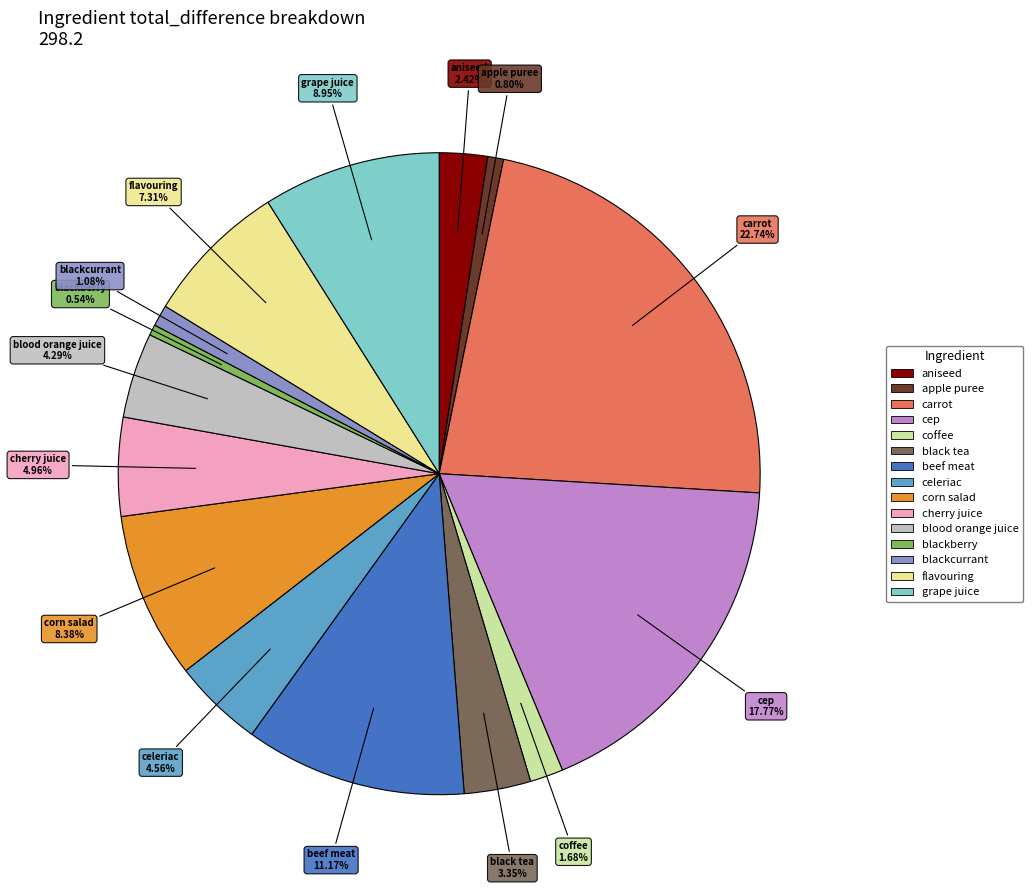

Is there a majority slice in this chart?

No